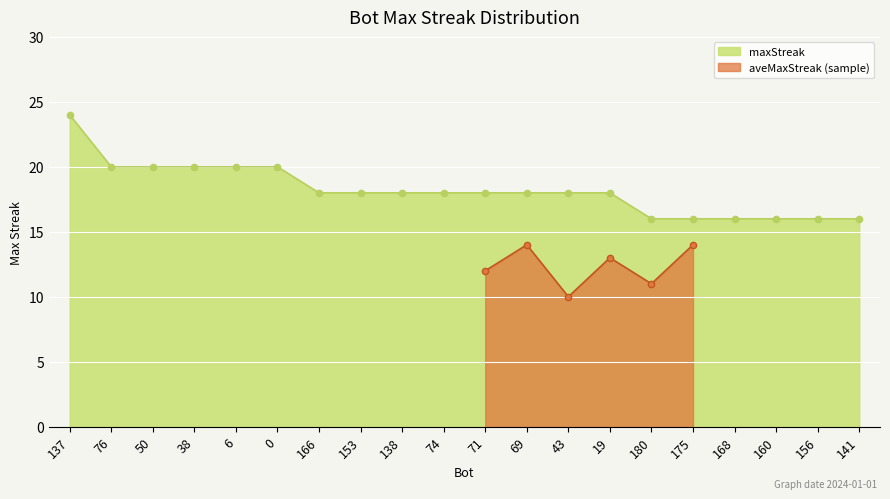

Which has a higher value, 74 or 137?

137